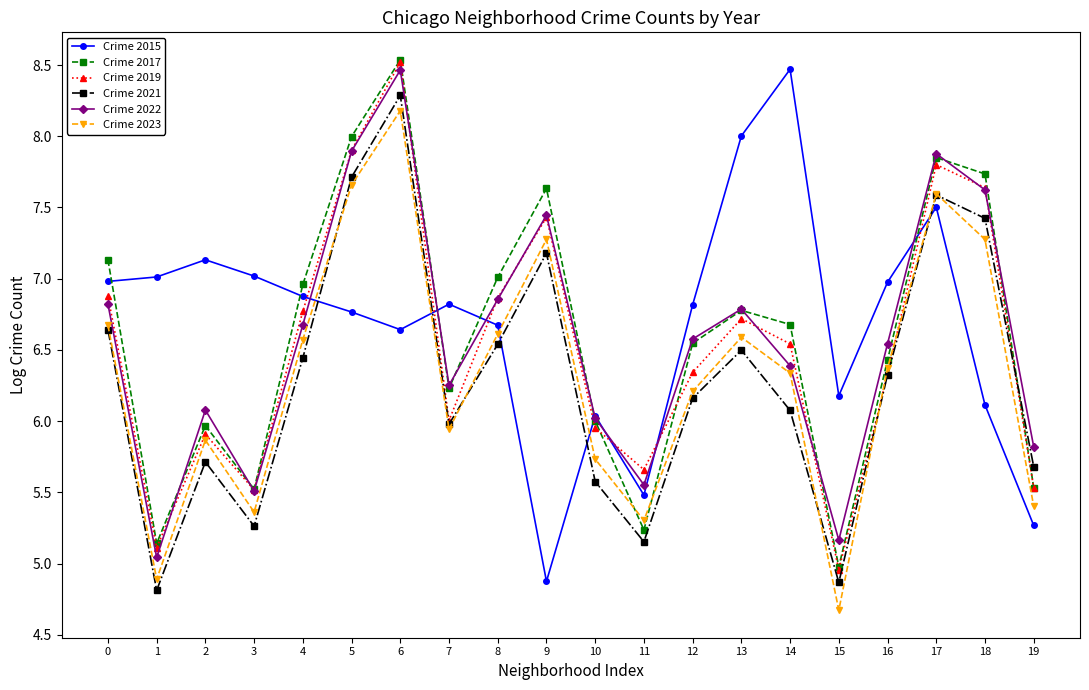

After their last crossing, which series has the higher values: Crime 2022 or Crime 2017?

Crime 2022